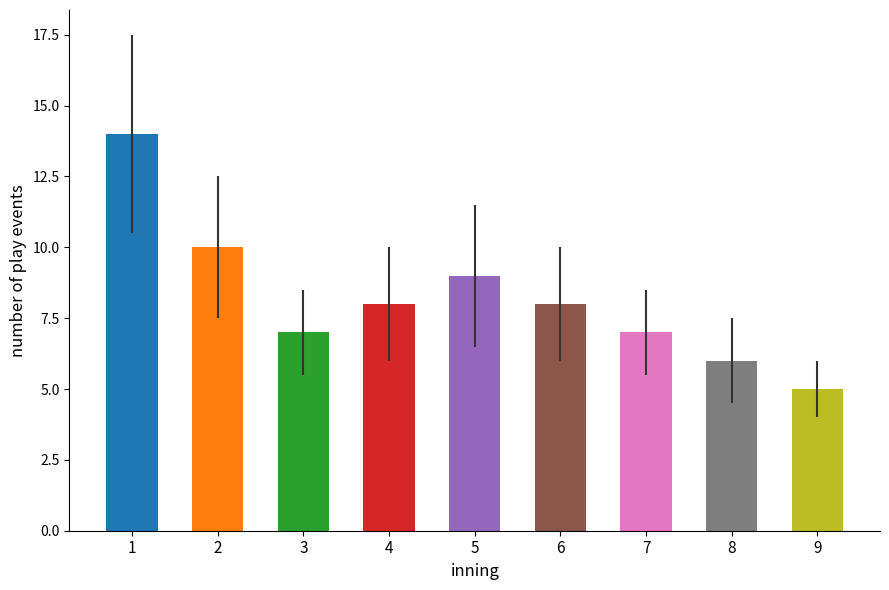

Where is the data nearest to the value 9?

5